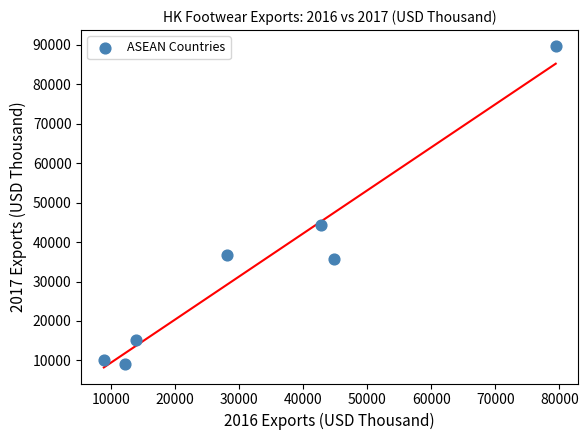

What Y value in the scatter plot is closest to 49420?

44235.0